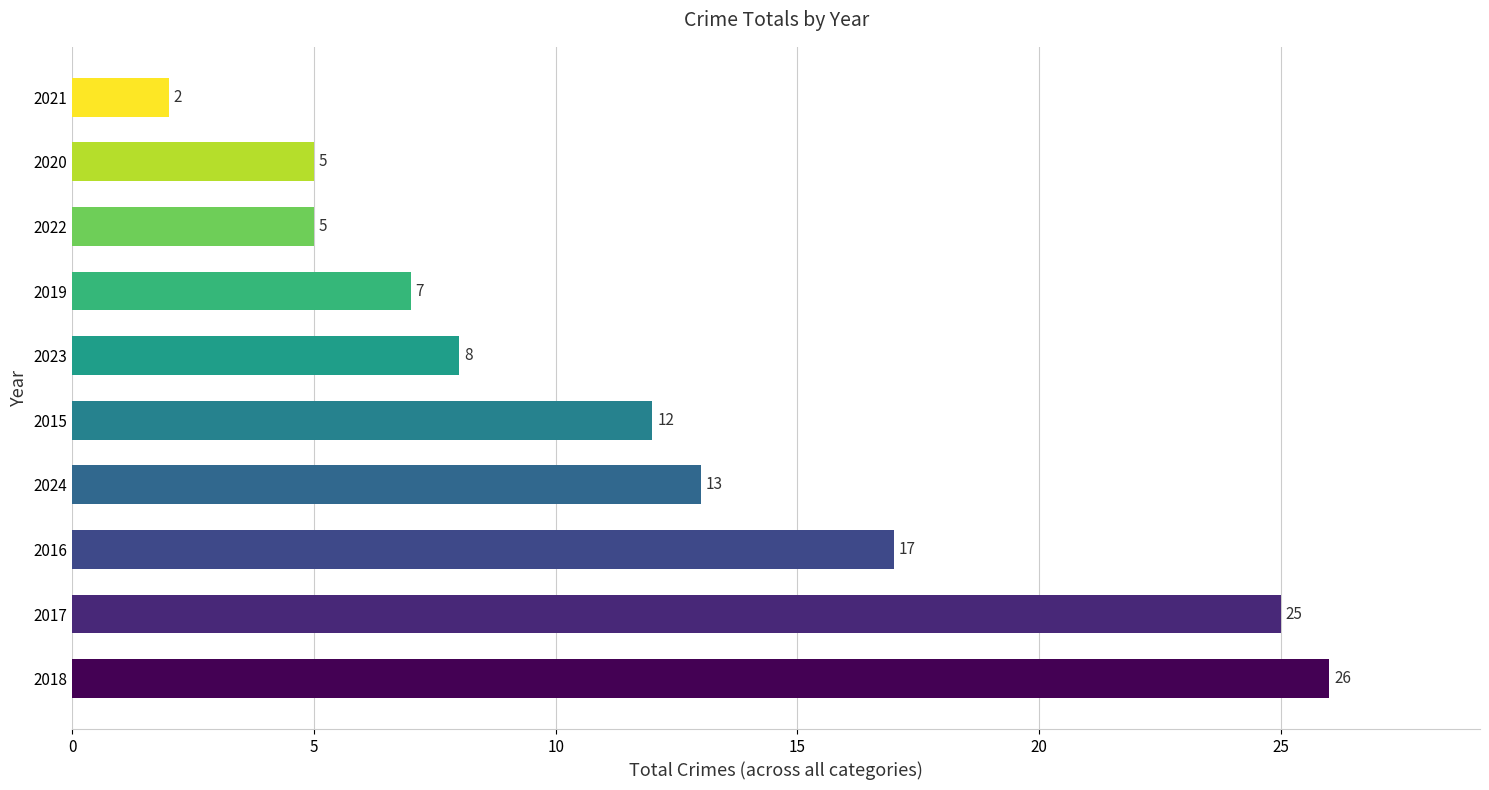

What is the minimum value shown in the chart?

2